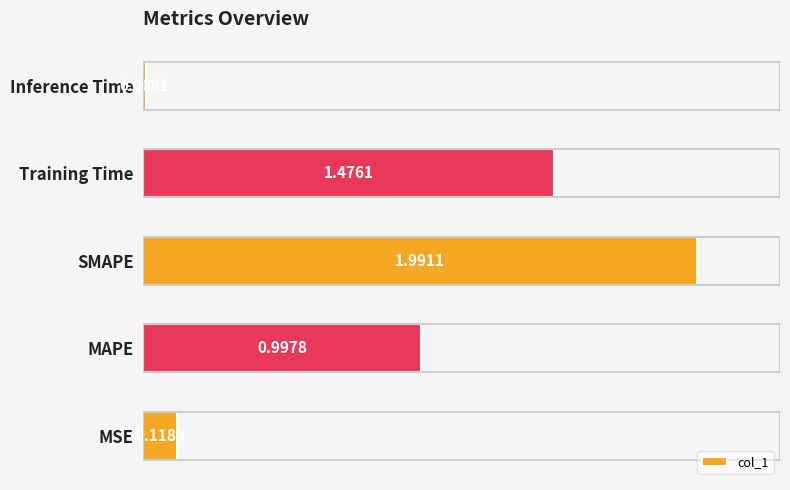

What is the difference between the maximum and minimum values?

2.0